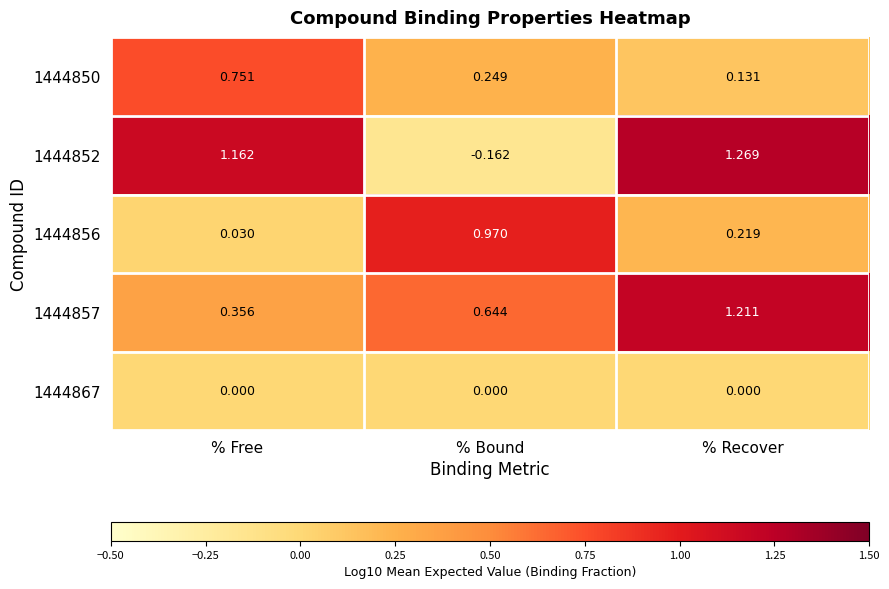

How many data points does each series have?

3